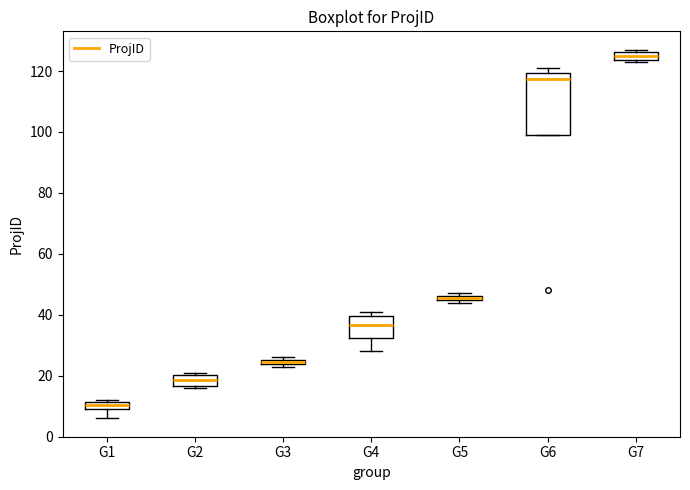

Comparing the boxes themselves (not the whiskers), which one is the tallest?

G6